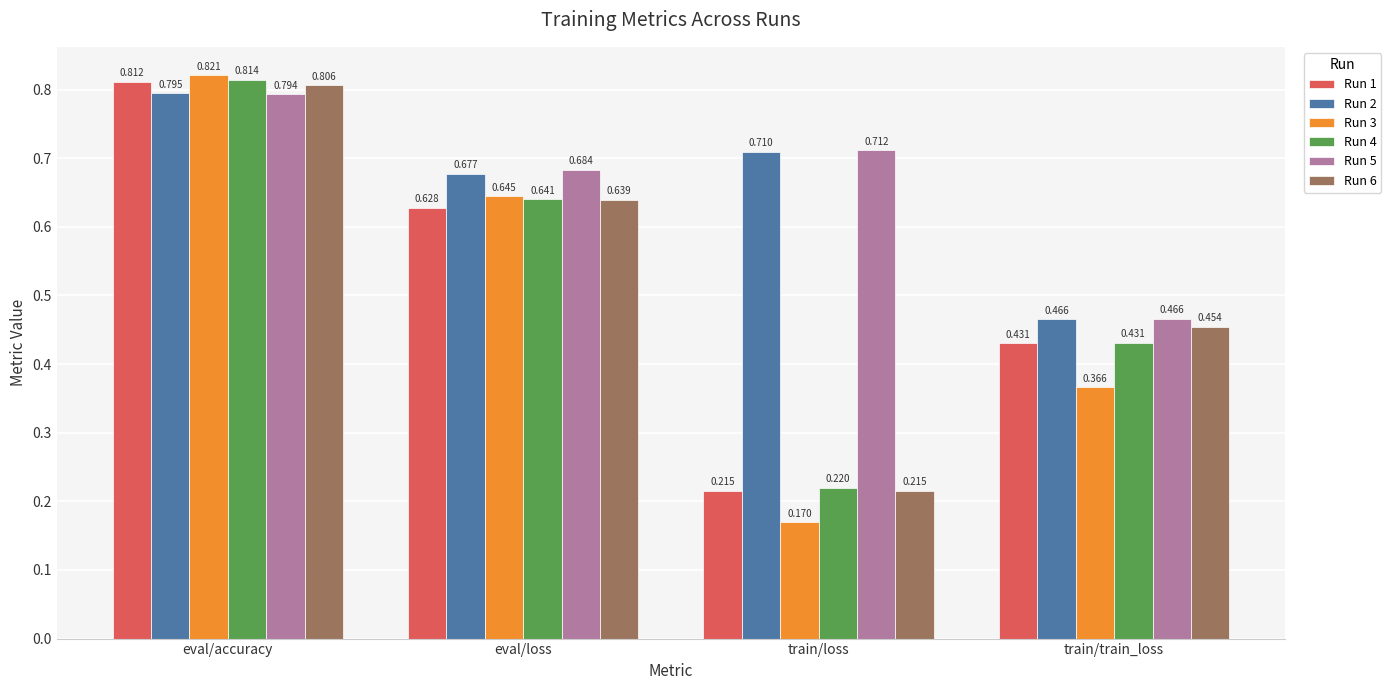

How many bars are there in each group?

6